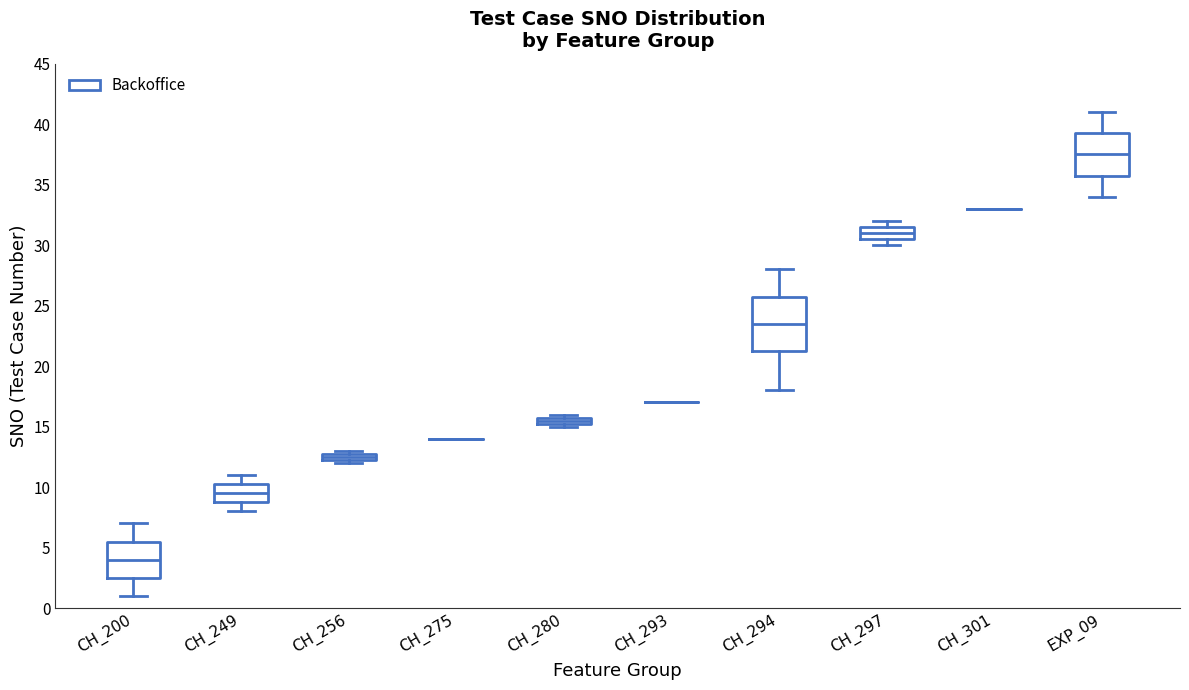

Where is the lower edge of the box for CH_256 on the y-axis? The values are not printed on the chart, so give them approximately, as read against the axis.

12.5